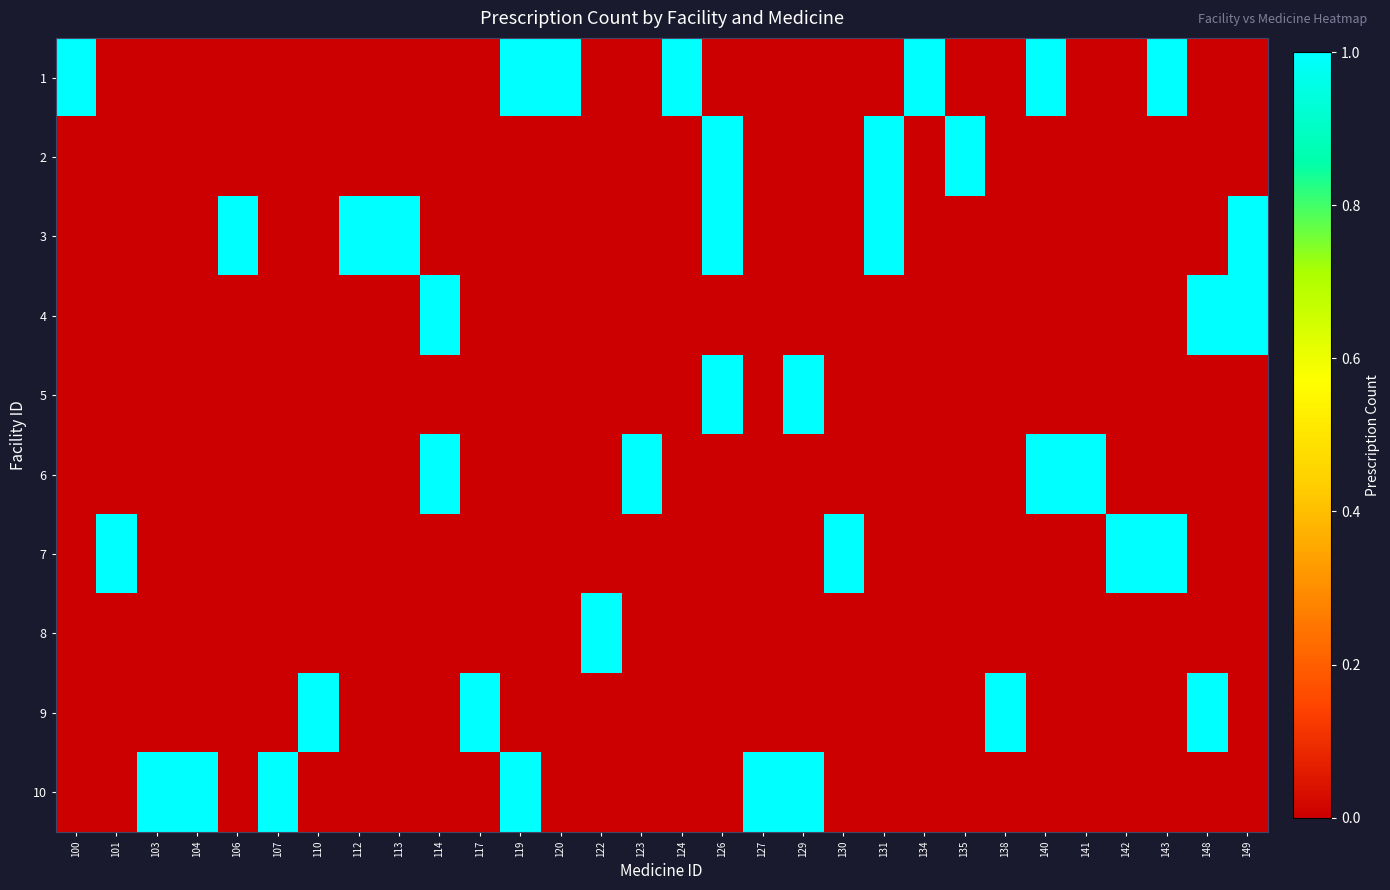

Which series has the largest range (max minus min)?

1